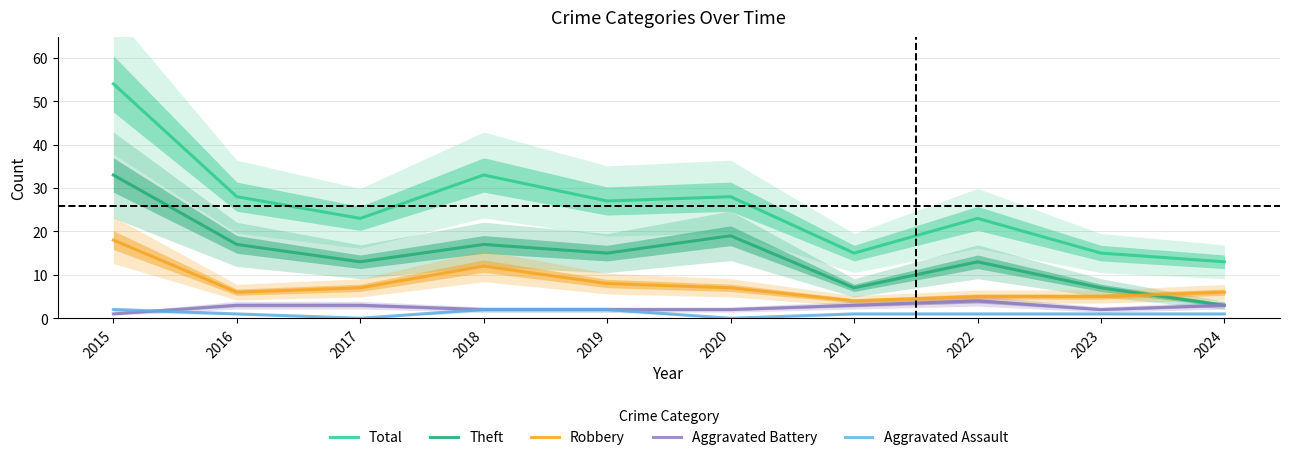

At which category does Robbery reach its first local peak?

2018